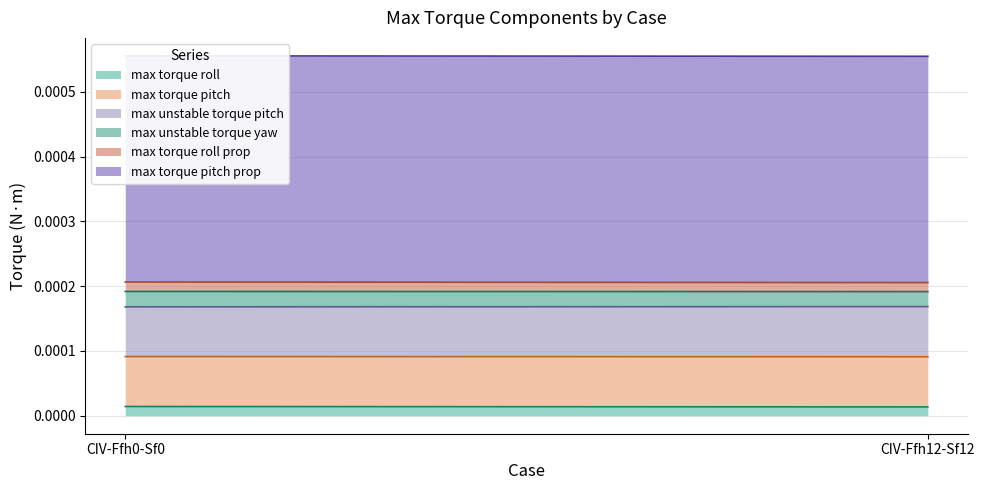

How many lines are shown in the chart?

6